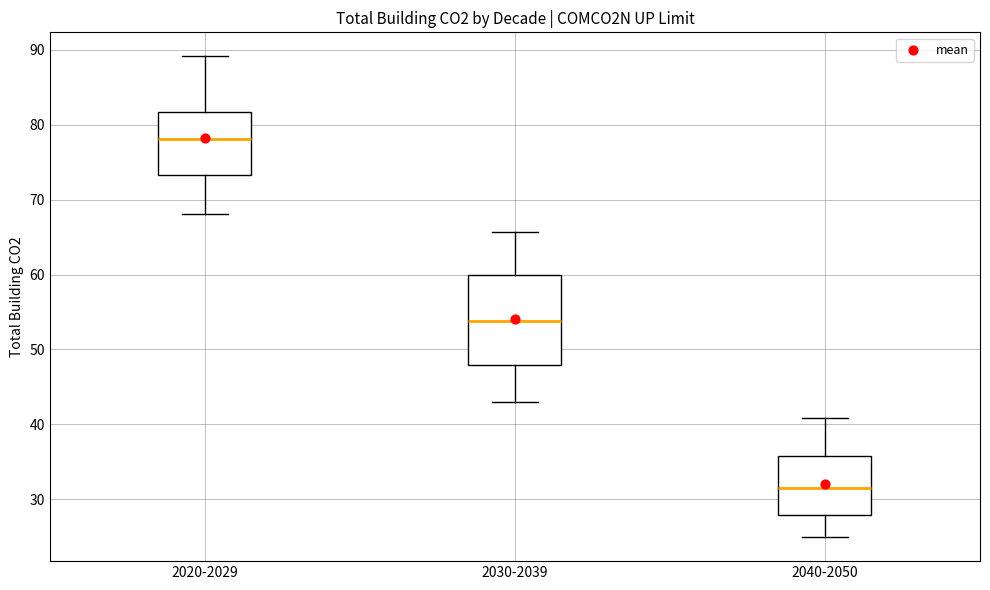

Reading left to right, transcribe this box plot: for each box, give where its median line is, the range the box spans, and where its two whiskers end, as read against the y-axis. The values are not printed on the chart, so give them approximately, as read against the axis.

2020-2029: median 78, box 73 to 82, whiskers 68 to 89
2030-2039: median 54, box 48 to 60, whiskers 43 to 66
2040-2050: median 32, box 28 to 36, whiskers 25 to 41